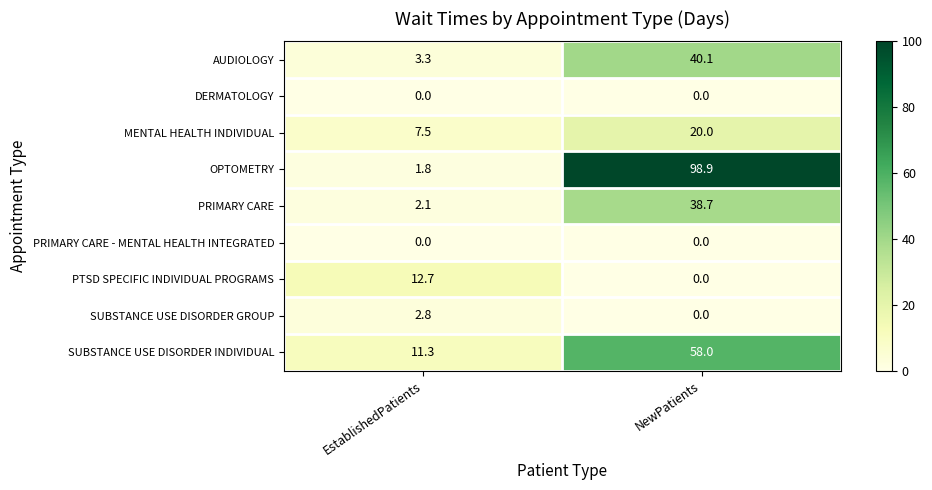

Rank the categories by AUDIOLOGY value from lowest to highest.

EstablishedPatients, NewPatients